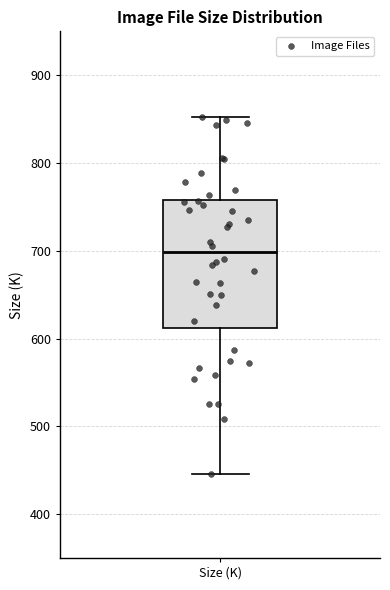

Read this box plot against the y-axis: the position of the median line, the range covered by the box, and the ends of both whiskers. The values are not printed on the chart, so give them approximately, as read against the axis.

median 700, box 610 to 760, whiskers 450 to 850